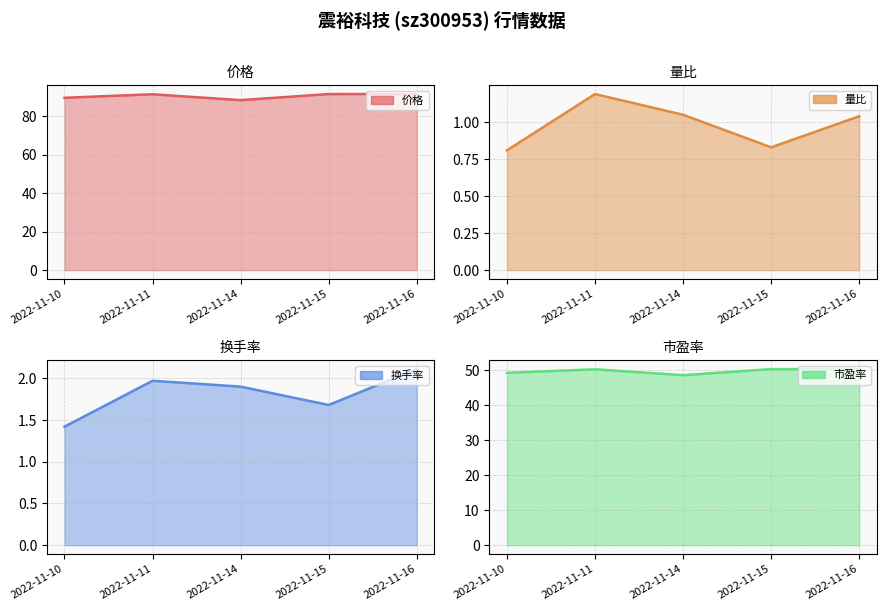

What is the total value across all series at 2022-11-10?

141.1